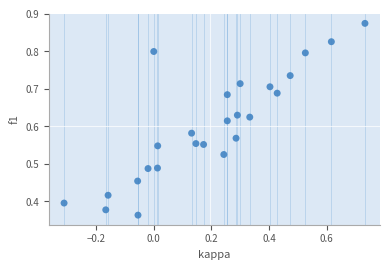

What is the range of X values (max minus min)?

1.0